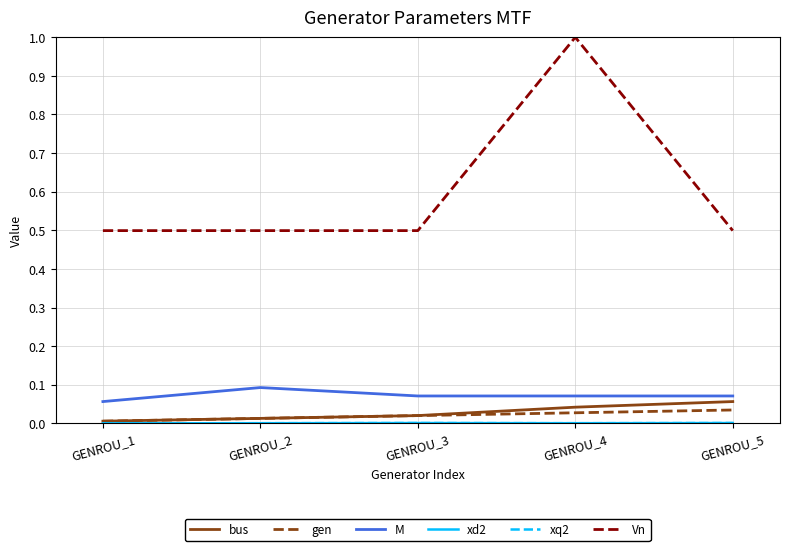

Does the chart have visible grid lines?

Yes